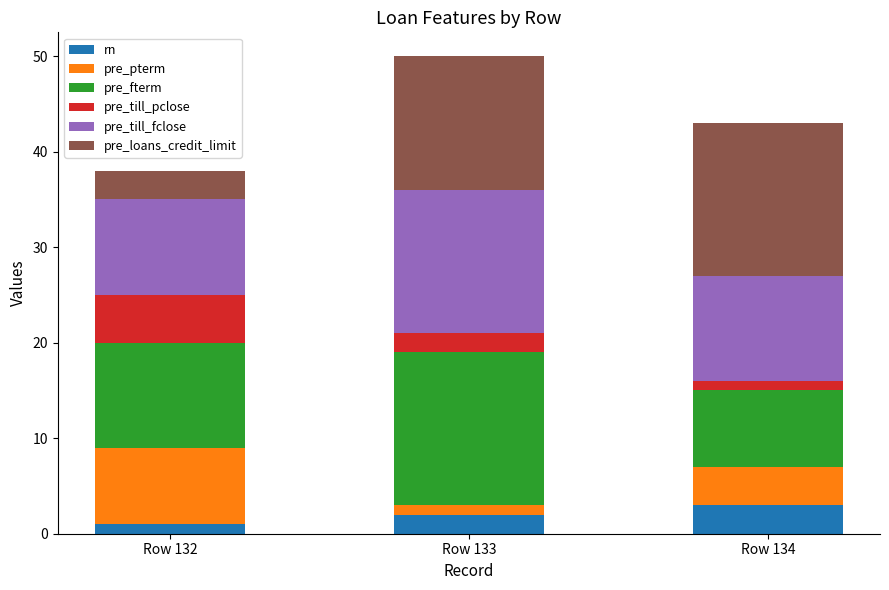

What are all the series names shown in the legend?

rn, pre_pterm, pre_fterm, pre_till_pclose, pre_till_fclose, pre_loans_credit_limit